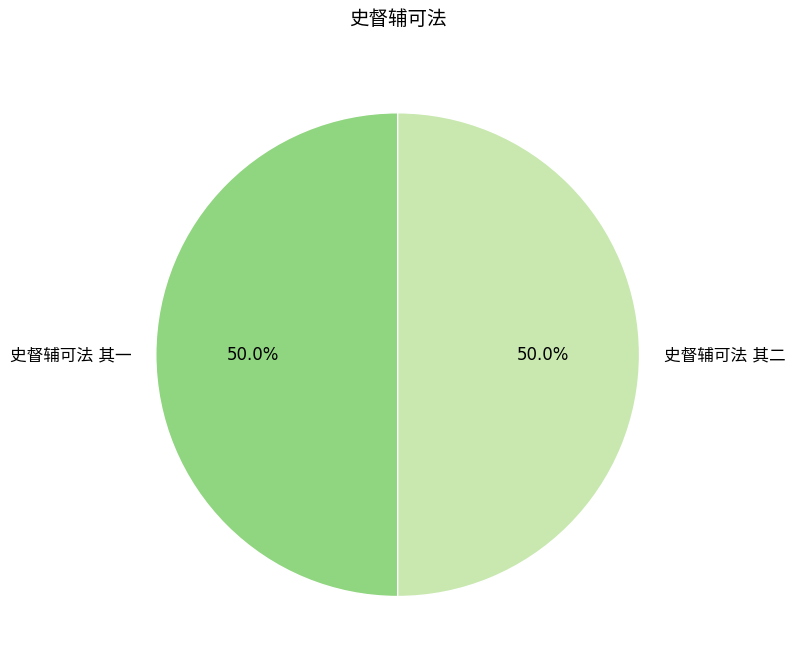

Is the sum of 史督辅可法 其一 and 史督辅可法 其二 greater than half?

Yes